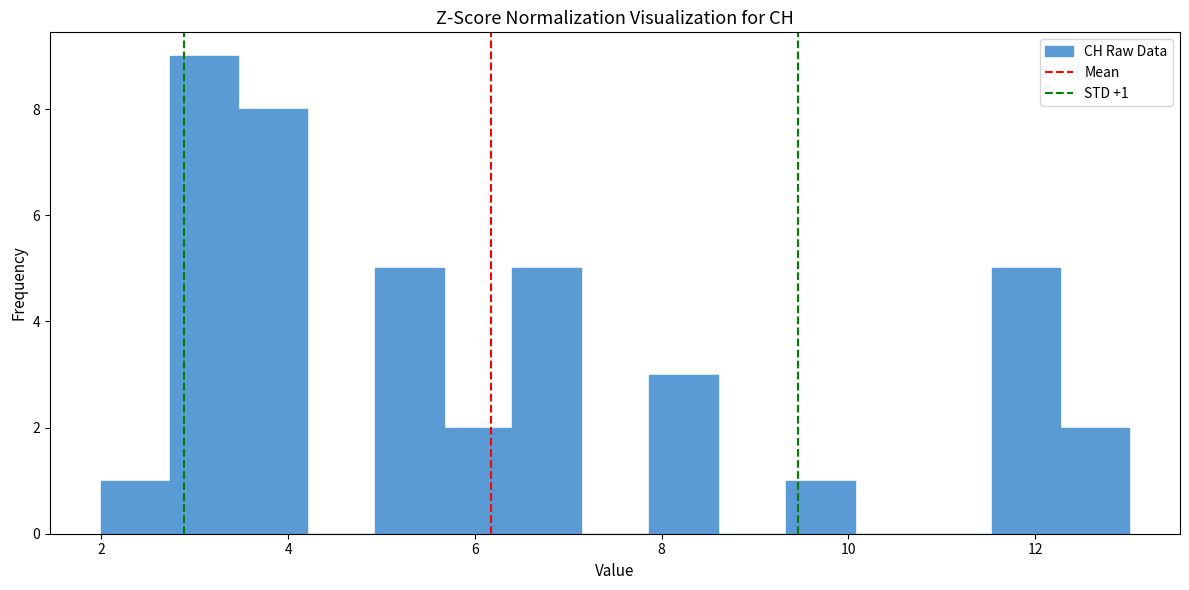

Around what value on the x-axis is the tallest bar? Give the approximate position of its centre, as read against the axis.

3.2